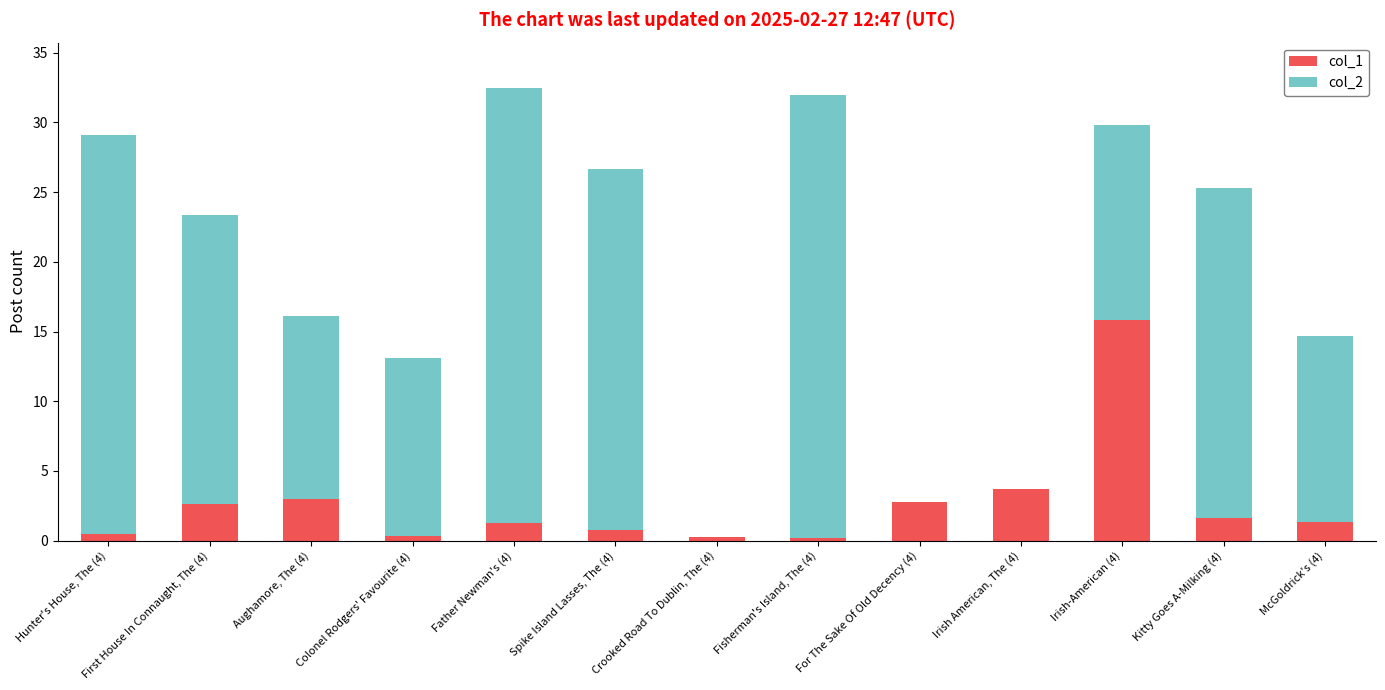

Is it true that col_1 equals 5.9 at Irish American, The (4)?

False